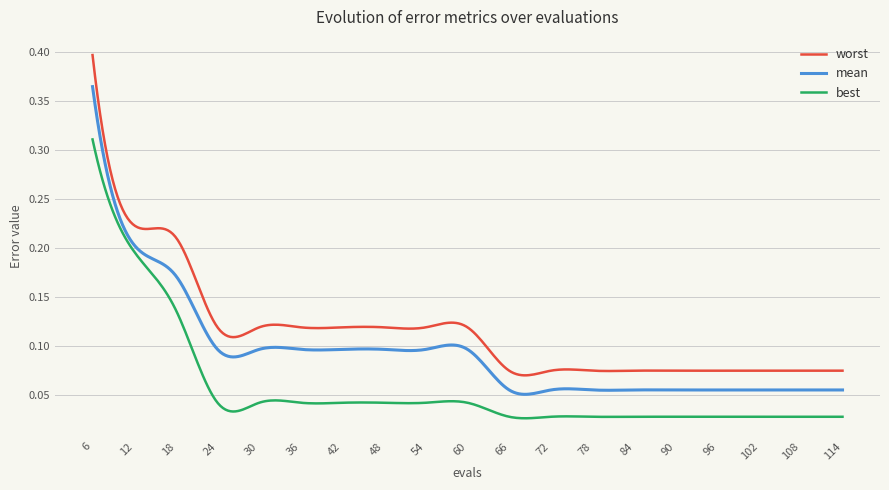

Rank the series by their maximum value, from highest to lowest.

worst, mean, best